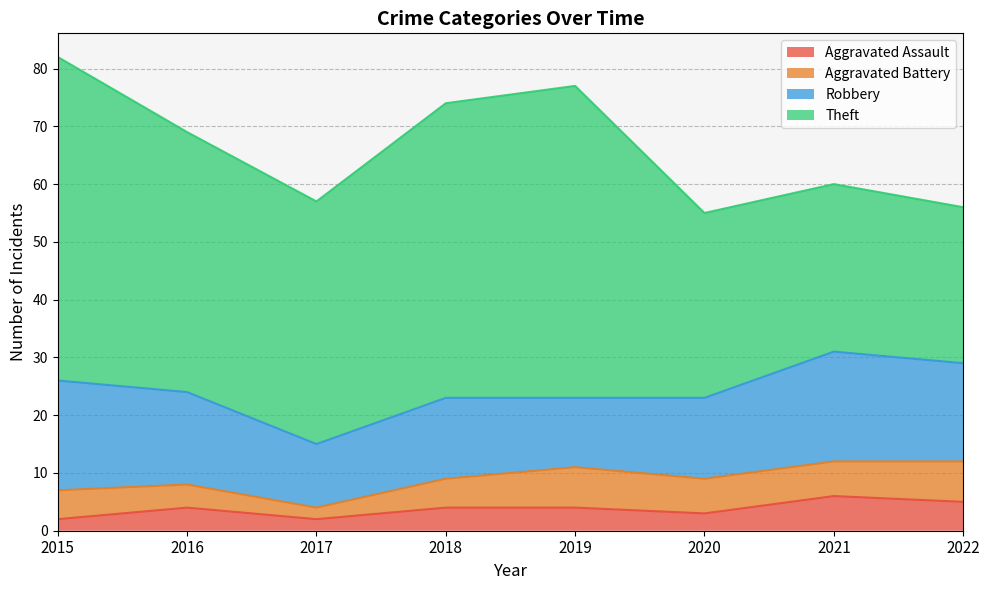

List the series in order of their peak value, highest first.

Theft, Robbery, Aggravated Battery, Aggravated Assault